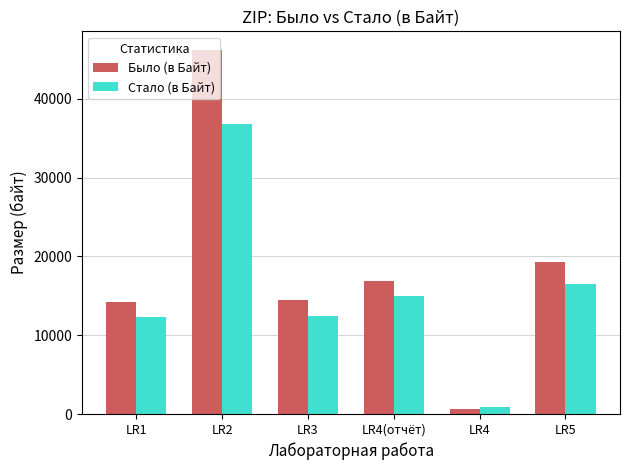

What is the greatest value displayed?

46246